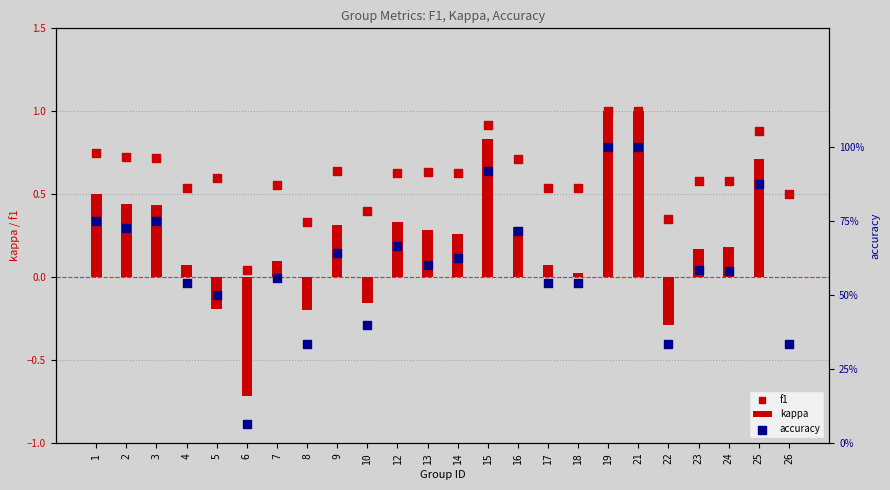

Which series contains the lowest Y value?

kappa